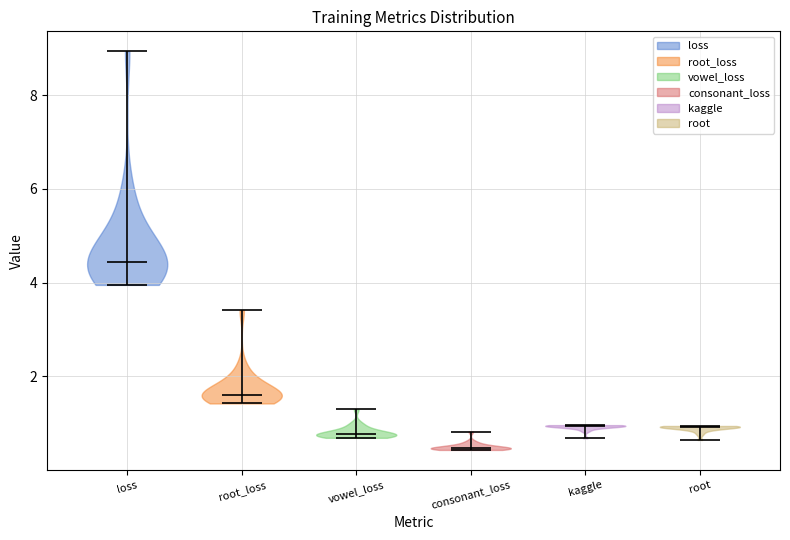

Which violin has the lowest median line?

consonant_loss